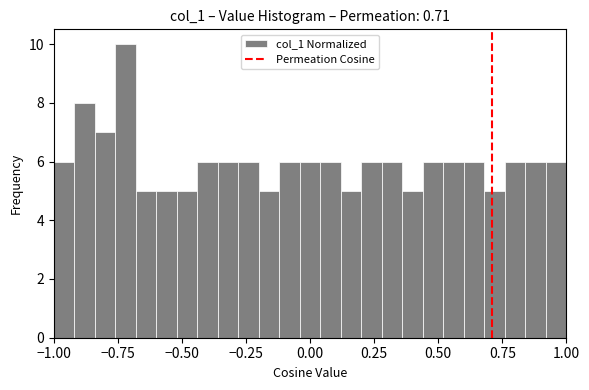

Around what value on the x-axis is the tallest bar? Give the approximate position of its centre, as read against the axis.

-0.70